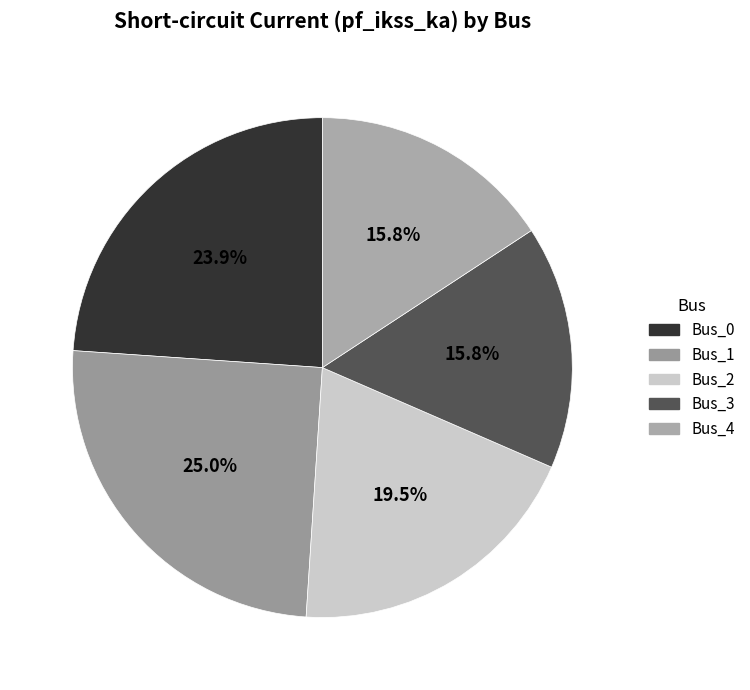

Does any single category account for the majority?

No